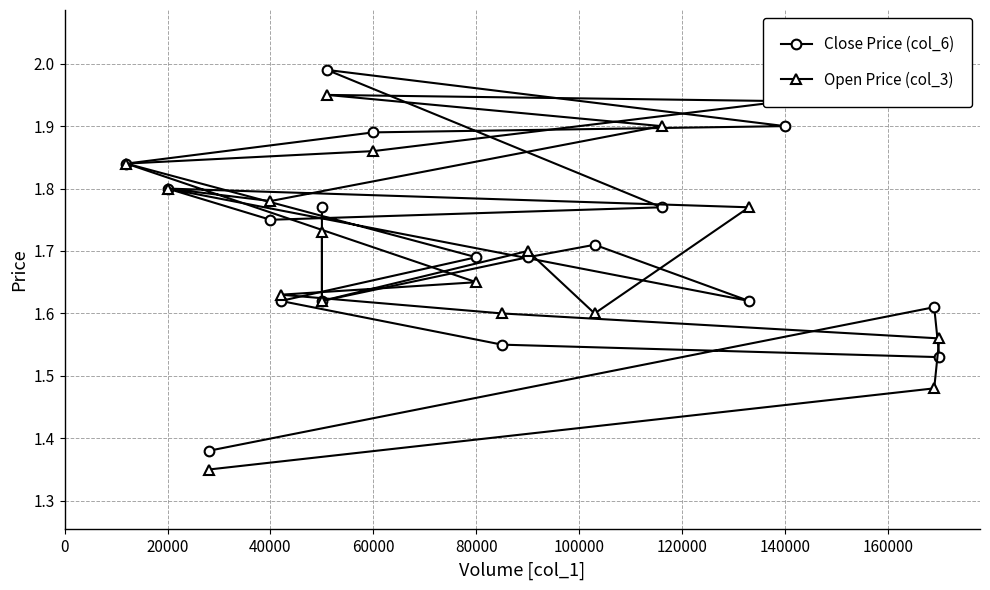

Reading right to left, what are all the values shown in this chart?

Close Price (col_6): 1.8	1.6	1.7	1.7	1.6	1.8	1.8	1.8	2.0	1.9	1.9	1.8	1.7	1.6	1.6	1.5	1.6	1.4
Open Price (col_3): 1.7	1.6	1.7	1.6	1.8	1.8	1.8	1.9	1.9	1.9	1.9	1.8	1.6	1.6	1.6	1.6	1.5	1.4